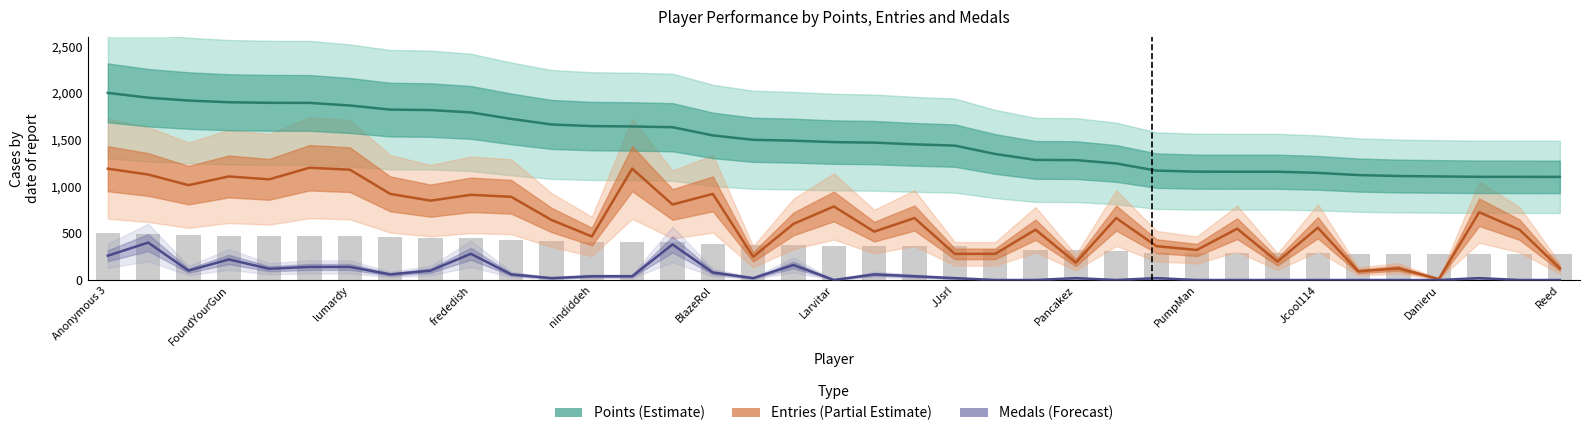

Which series has the largest total across all categories?

Points